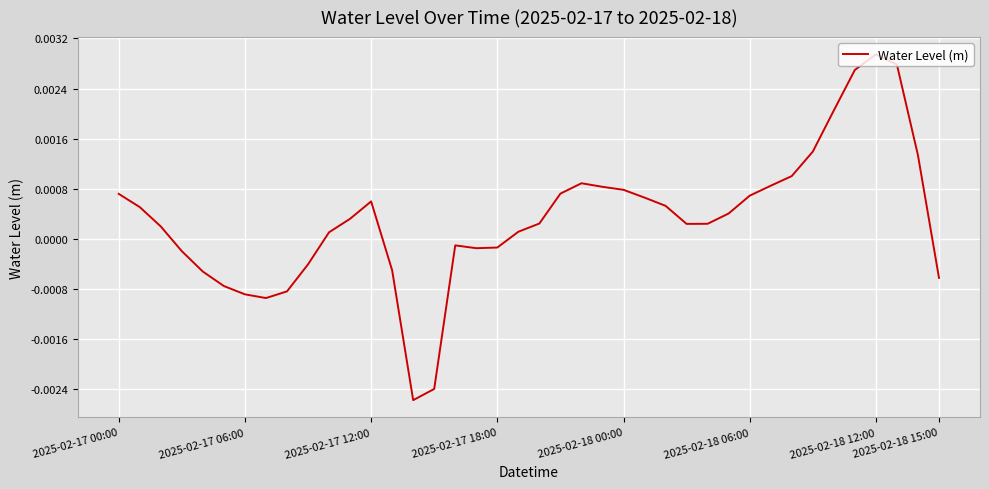

Where does the data first go above 0?

2025-02-17 00:00